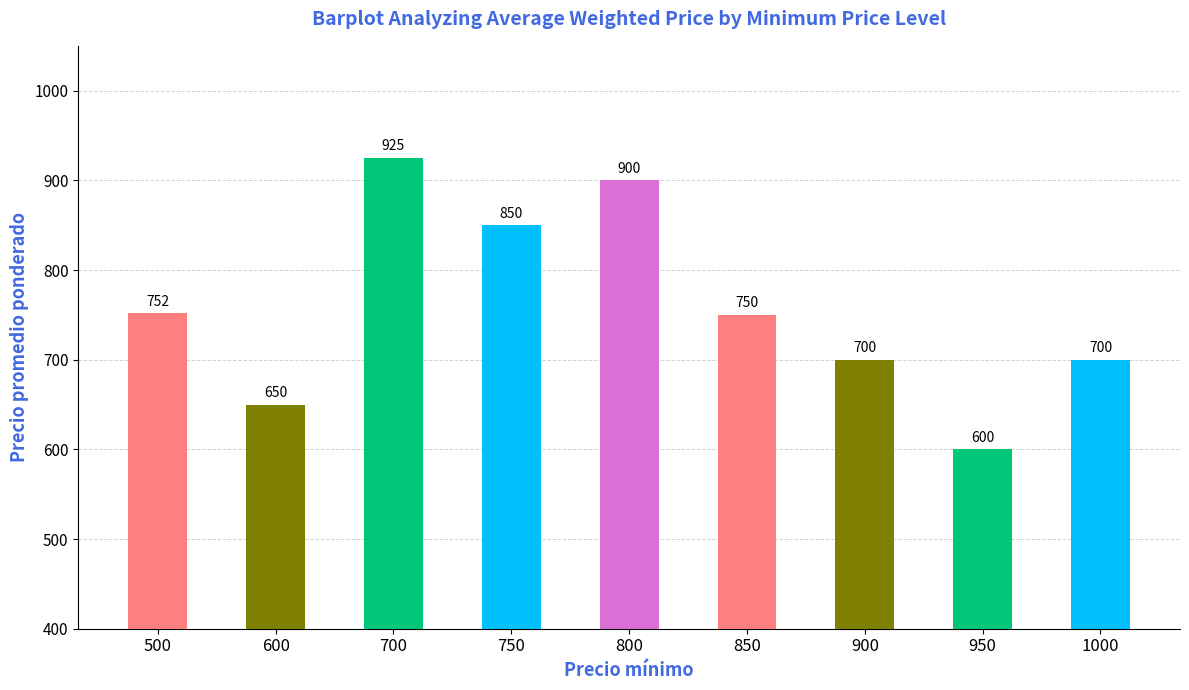

Where does the data first go above 750?

500